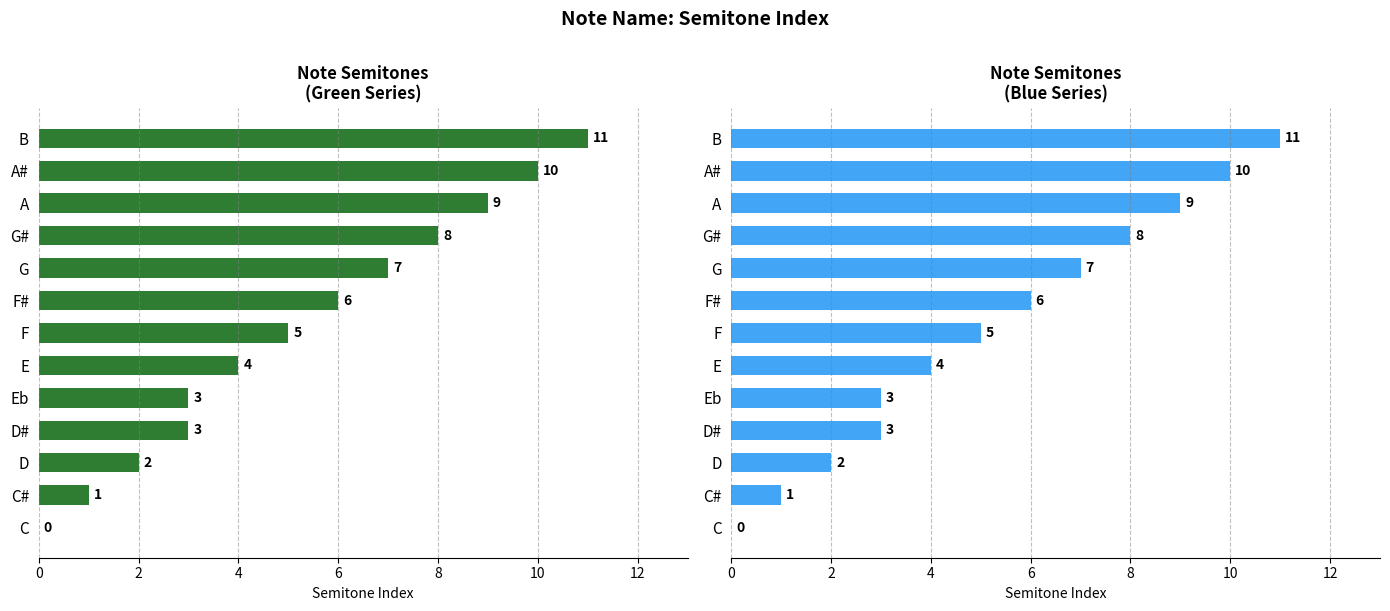

The value of Semitone (Green) at A# is 7. True or false?

False